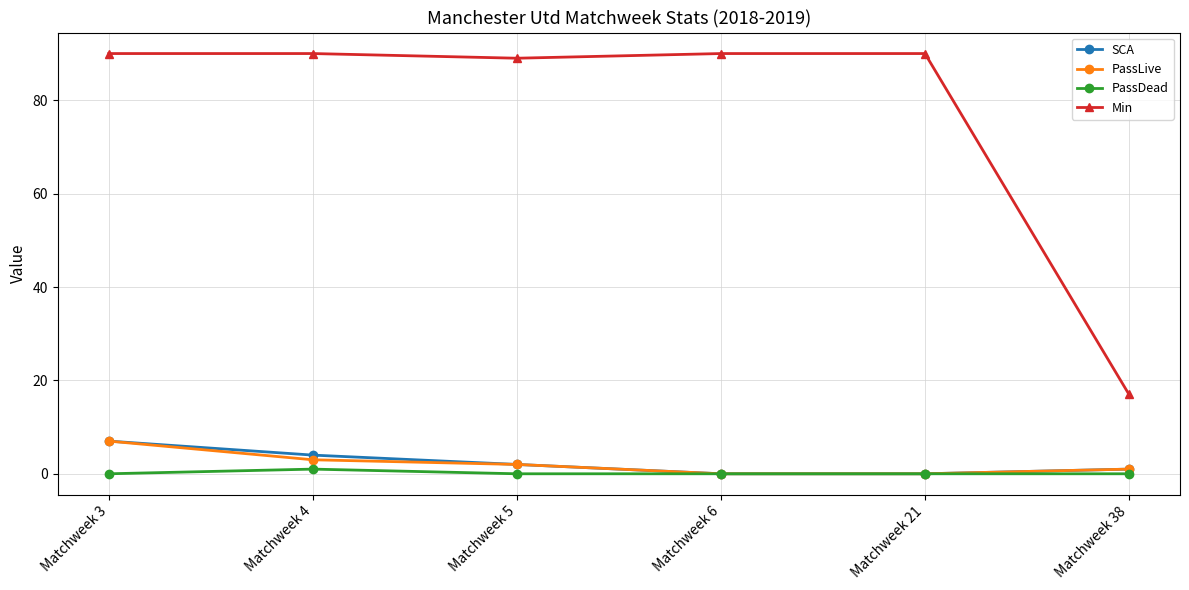

Does the chart have visible grid lines?

Yes